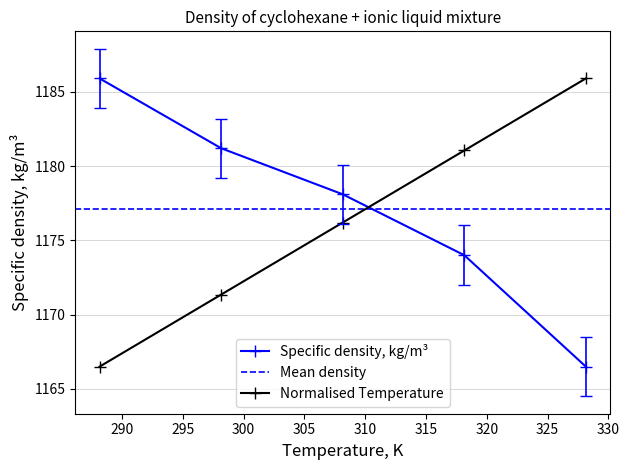

The Temperature, K series shows 498.5 at 328.15. True or false?

False